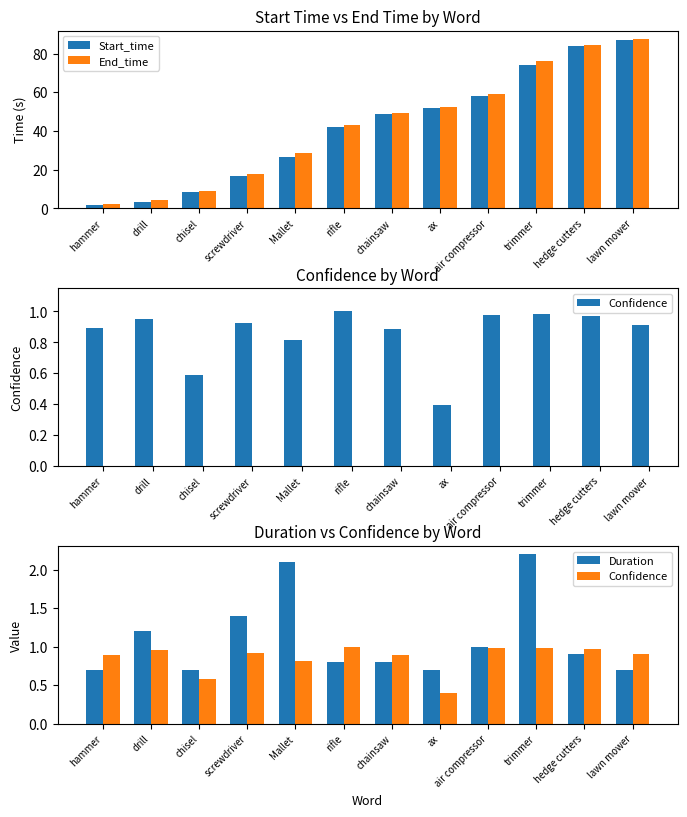

What is the value of the End_time bar at the 2nd from the left?

4.4